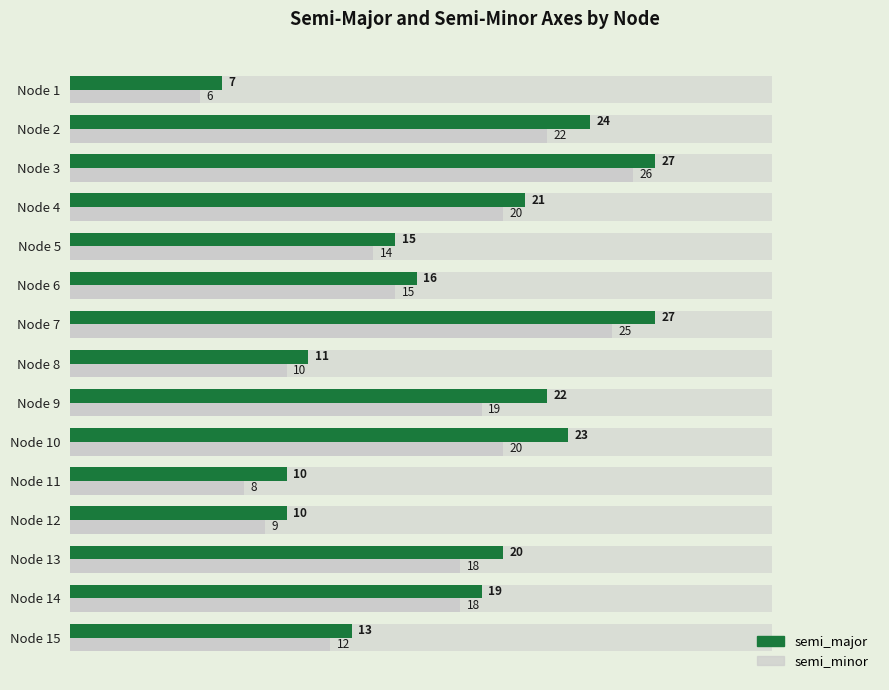

Reading left to right, list all the values displayed in this chart.

semi_minor_bg: 0.3	0.3	0.3	0.3	0.3	0.3	0.3	0.3	0.3	0.3	0.3	0.3	0.3	0.3	0.3
semi_major_bg: 0.3	0.3	0.3	0.3	0.3	0.3	0.3	0.3	0.3	0.3	0.3	0.3	0.3	0.3	0.3
semi_minor: 6.0	22.0	26.0	20.0	14.0	15.0	25.0	10.0	19.0	20.0	8.0	9.0	18.0	18.0	12.0
semi_major: 7.0	24.0	27.0	21.0	15.0	16.0	27.0	11.0	22.0	23.0	10.0	10.0	20.0	19.0	13.0